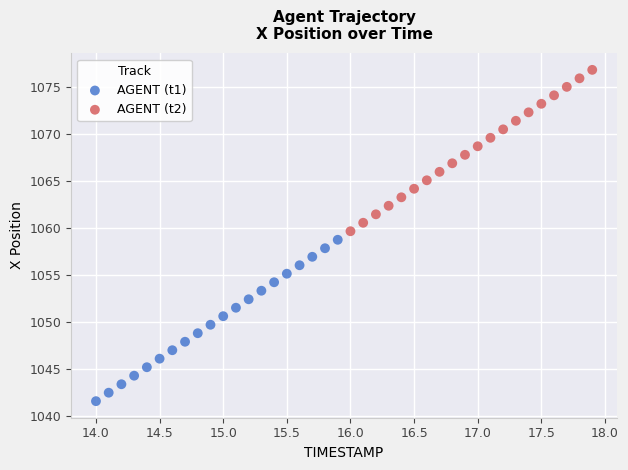

Which series reaches the minimum Y coordinate?

AGENT (t1)